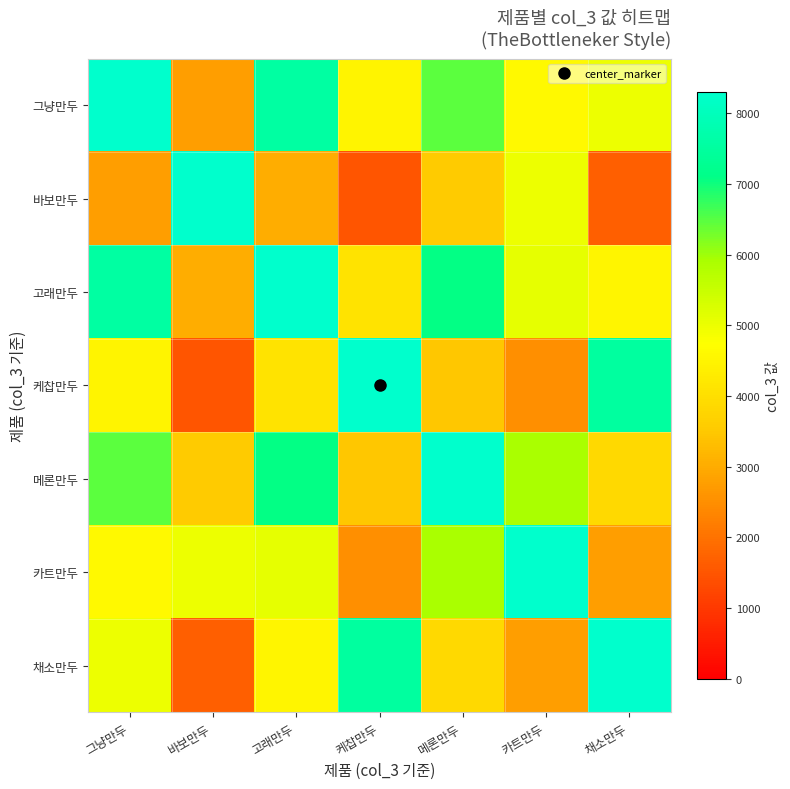

Which series has the widest spread of values?

바보만두